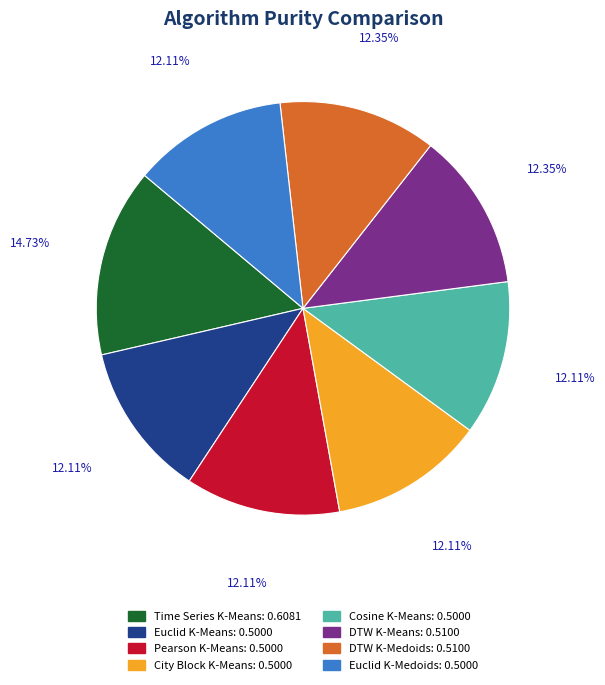

Is City Block K-Means the majority of the pie?

No